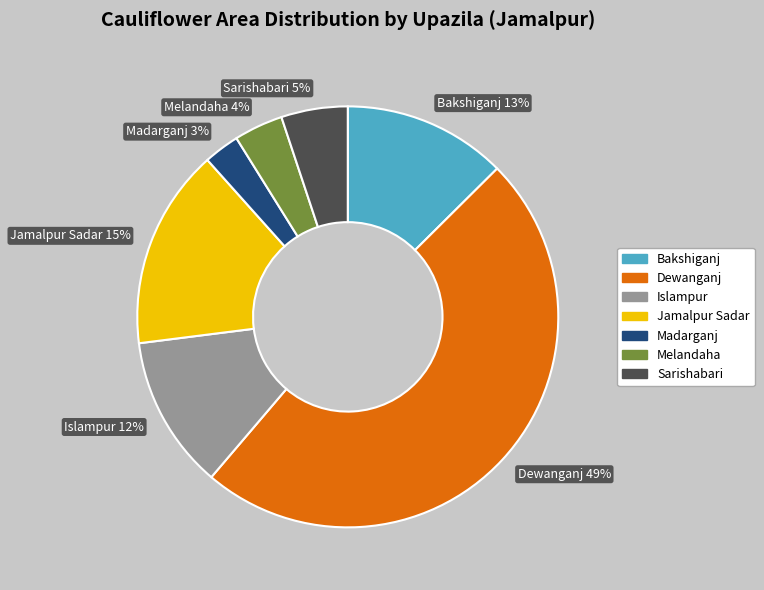

Does any single category account for the majority?

No